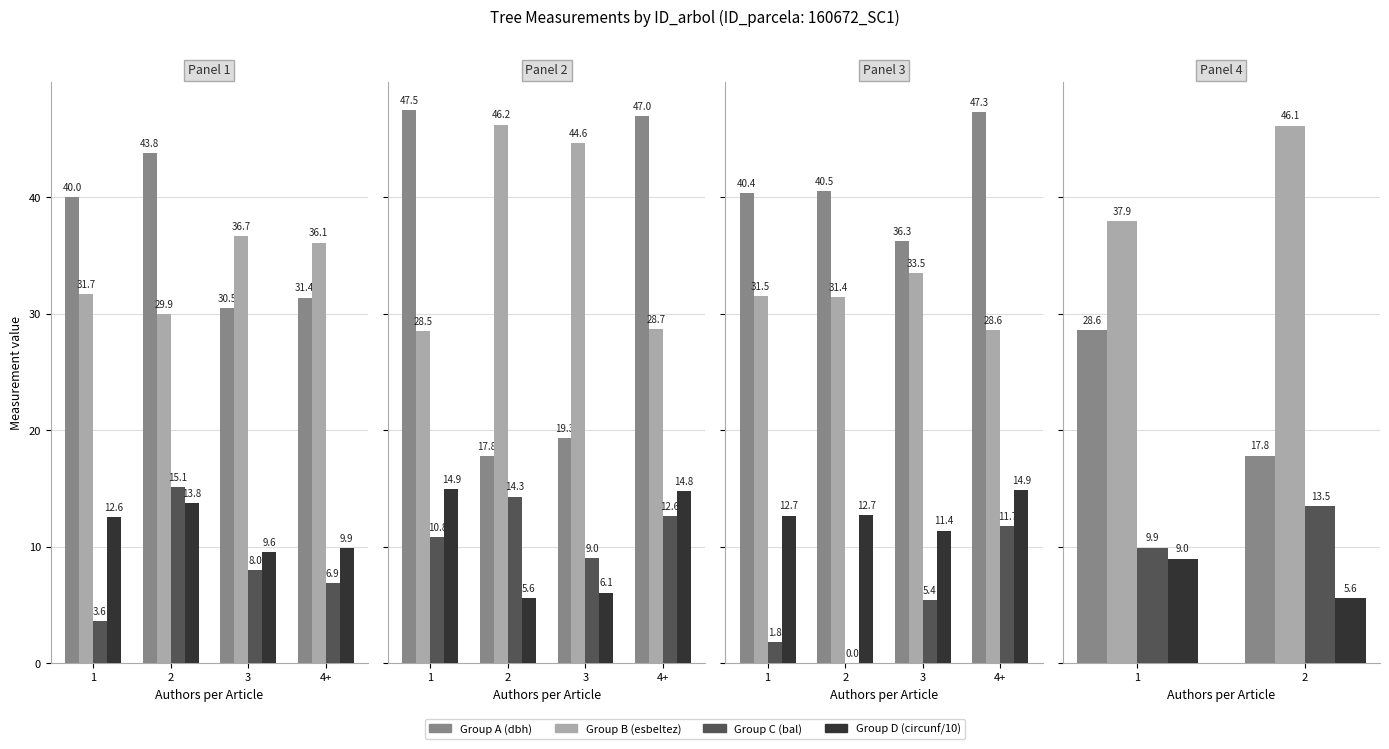

What is the value of the Group A (dbh) bar at the 2nd from the left?

17.8